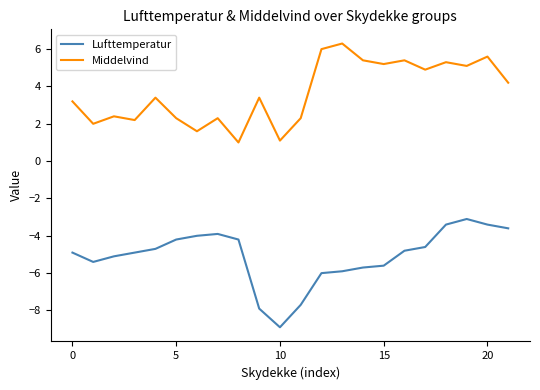

How many interior local peaks does the Middelvind series have?

8